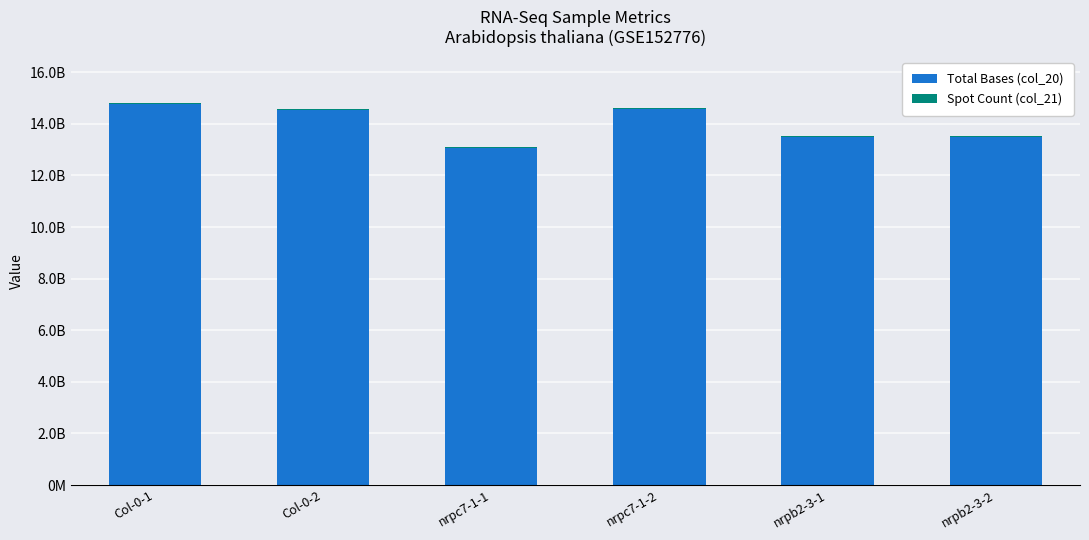

Is it true that Total Bases (col_20) equals 10030172675 at Col-0-1?

False